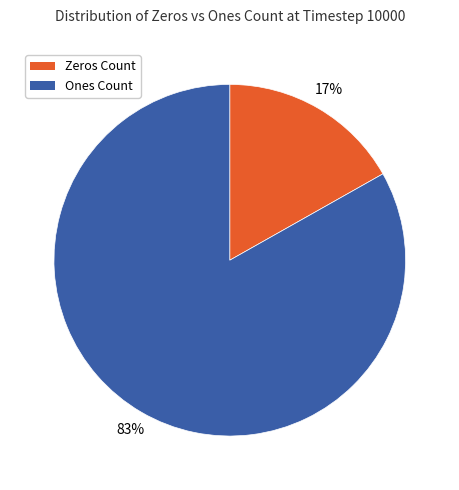

To the nearest percent, what is the average slice percentage?

50%